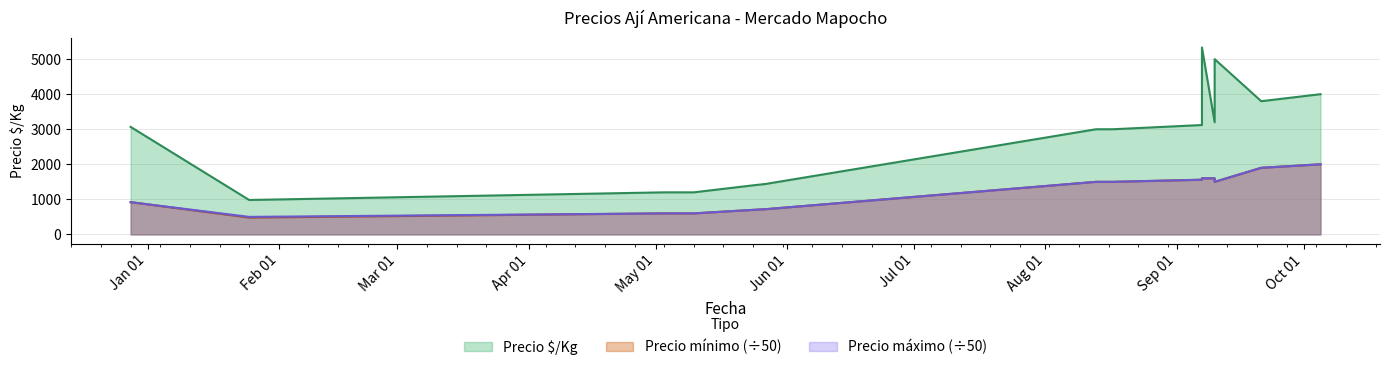

How many data points in Precio minimo are above 1500?

5